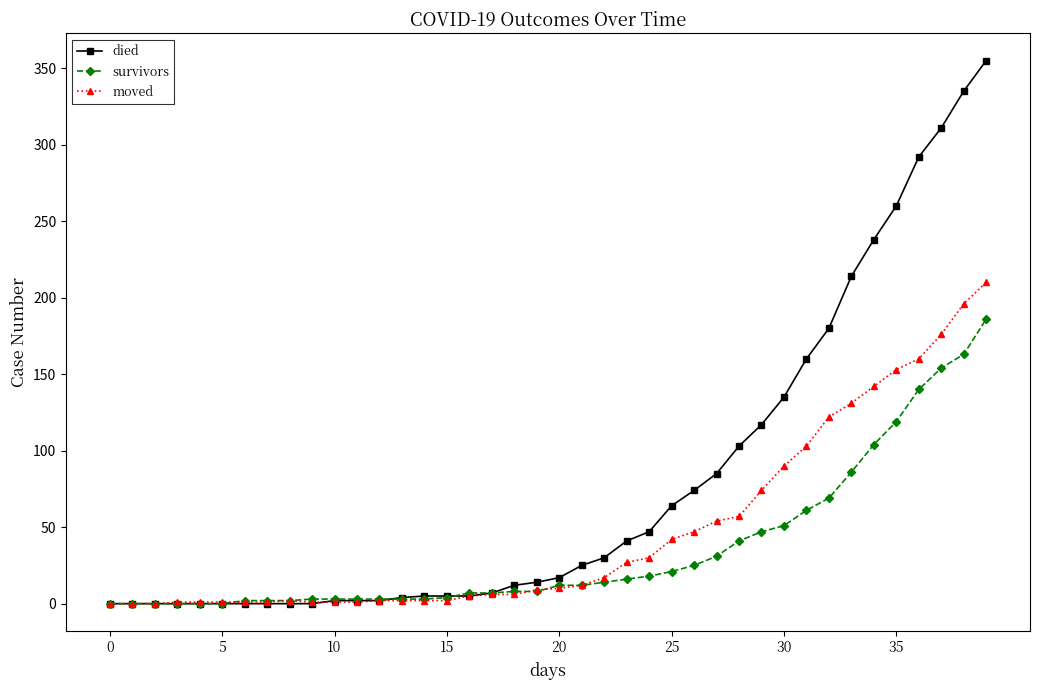

Which series has the largest range (max minus min)?

died